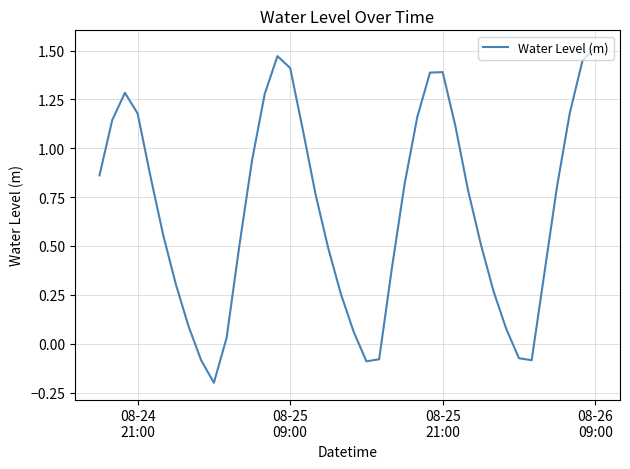

What is the difference between the maximum and minimum values?

1.7